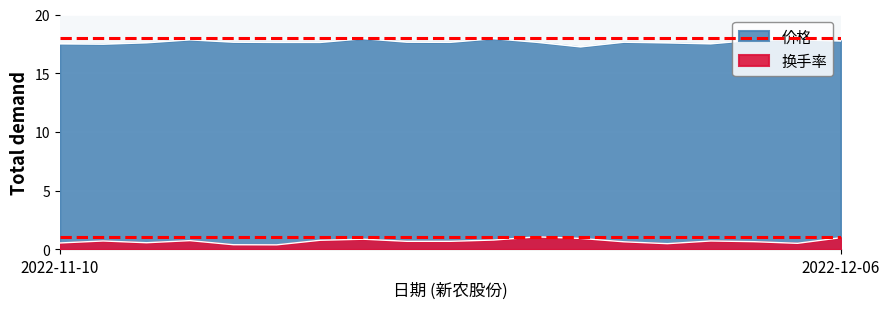

What is the value of the 价格 point at the 19th from the left?

17.8